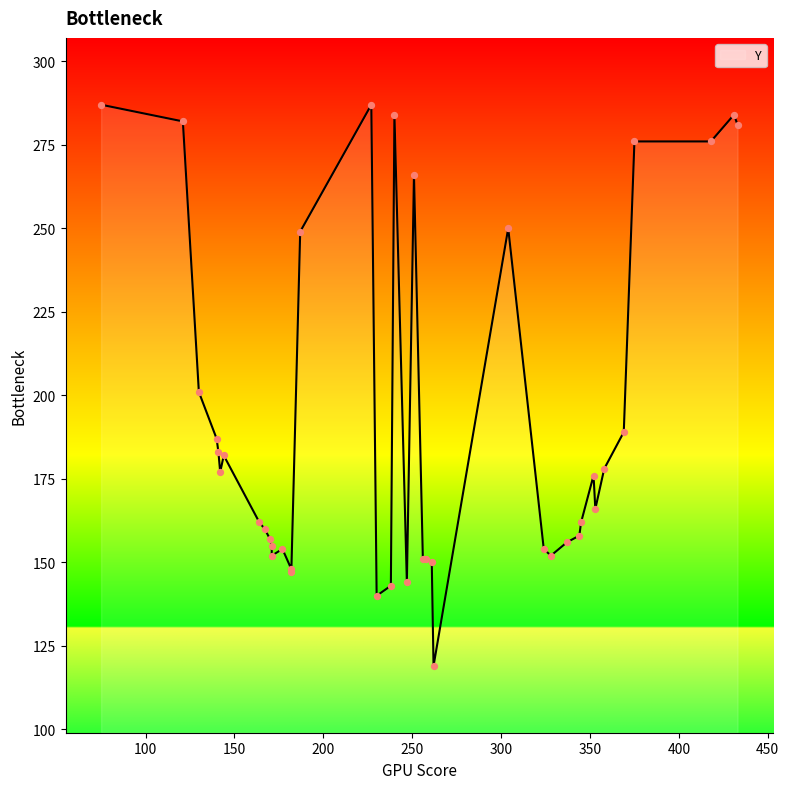

Between 23 and 32, which is larger?

32